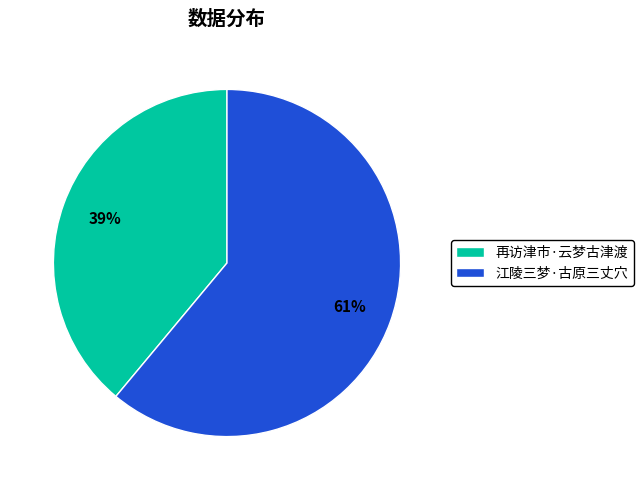

Is it true that 江陵三梦·古原三丈穴 is 61% of the pie?

True